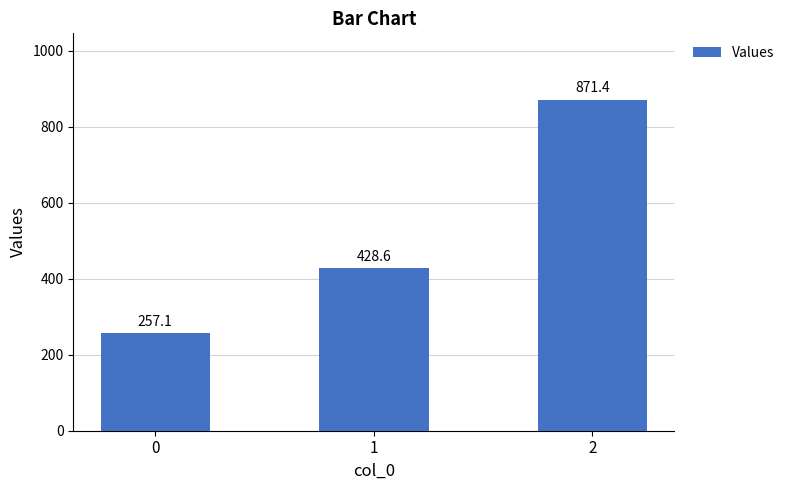

What is the minimum value shown in the chart?

257.1